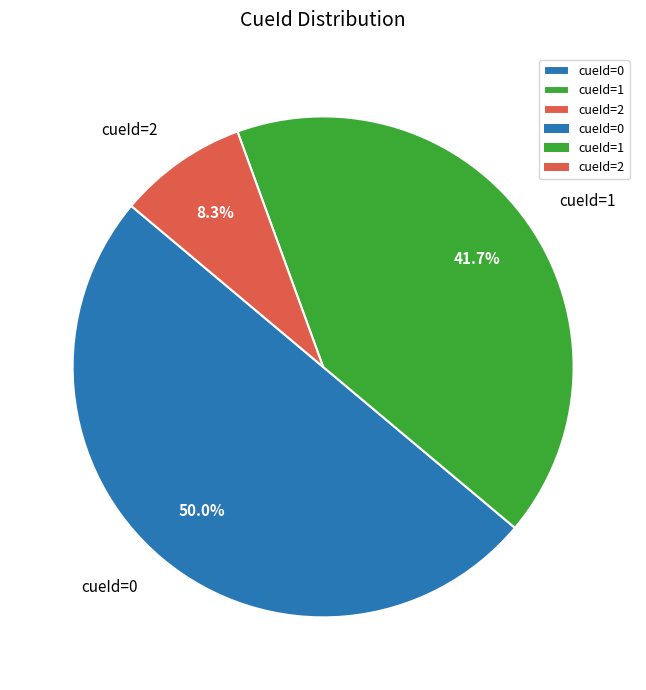

Which category has the smallest portion of the pie?

cueId=2